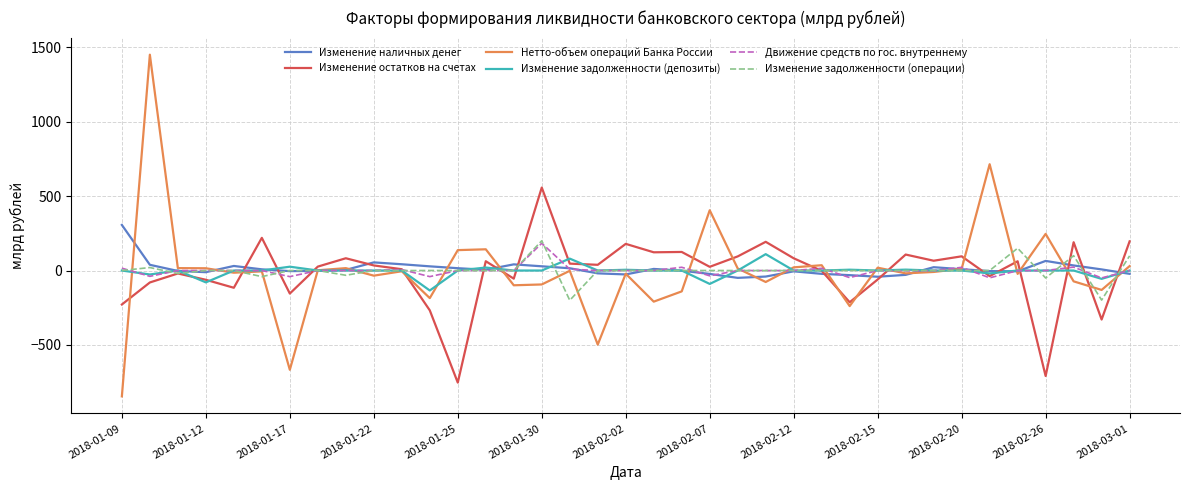

Which series has the widest spread of values?

Нетто-объем операций Банка России